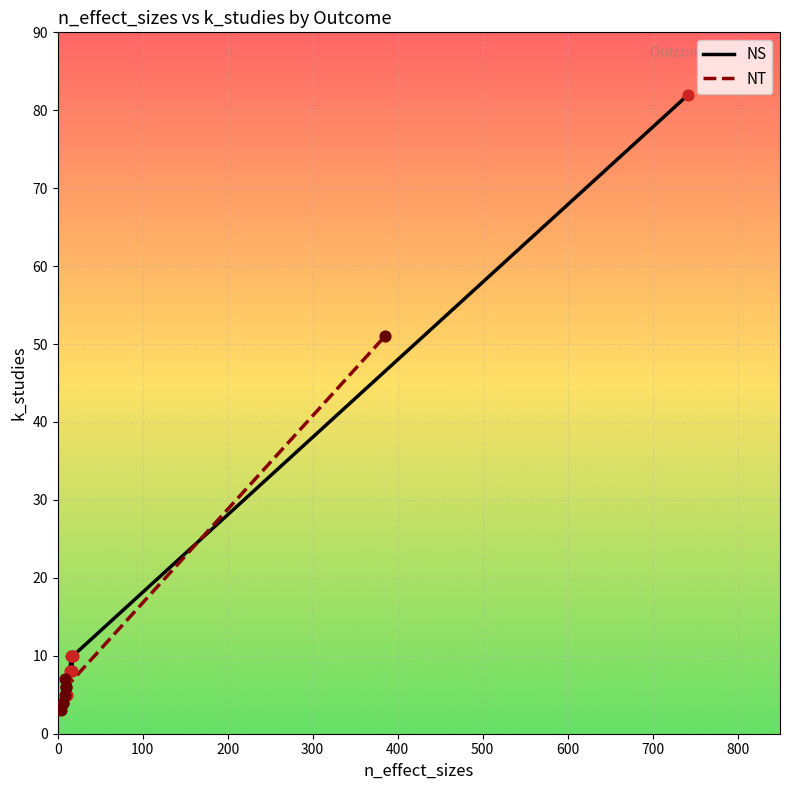

Which series has the largest Y range (max minus min)?

NS